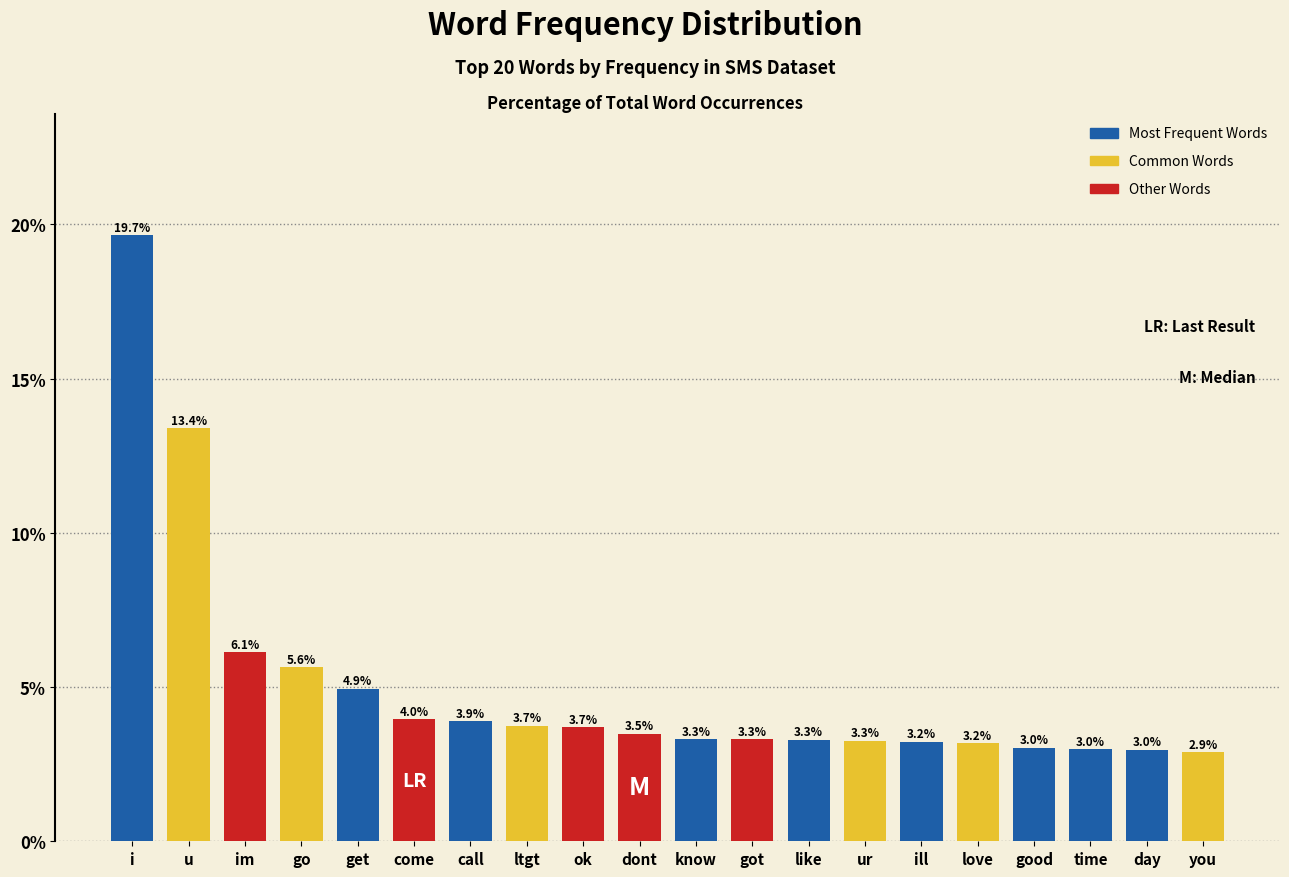

Reading left to right, list all the values displayed in this chart.

19.7	13.4	6.1	5.6	4.9	4.0	3.9	3.7	3.7	3.5	3.3	3.3	3.3	3.3	3.2	3.2	3.0	3.0	3.0	2.9